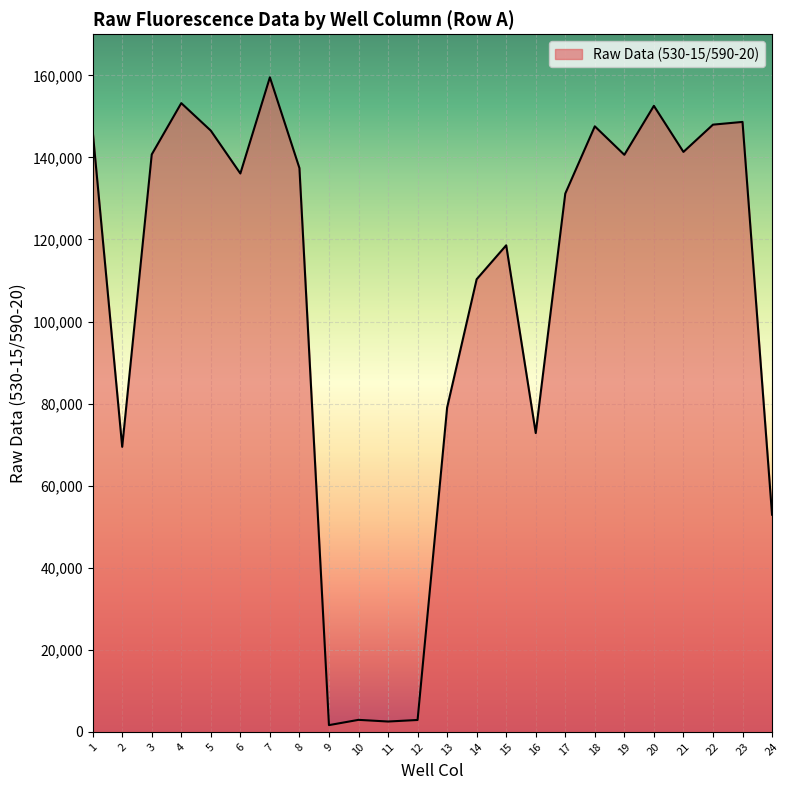

How many lines are shown in the chart?

1